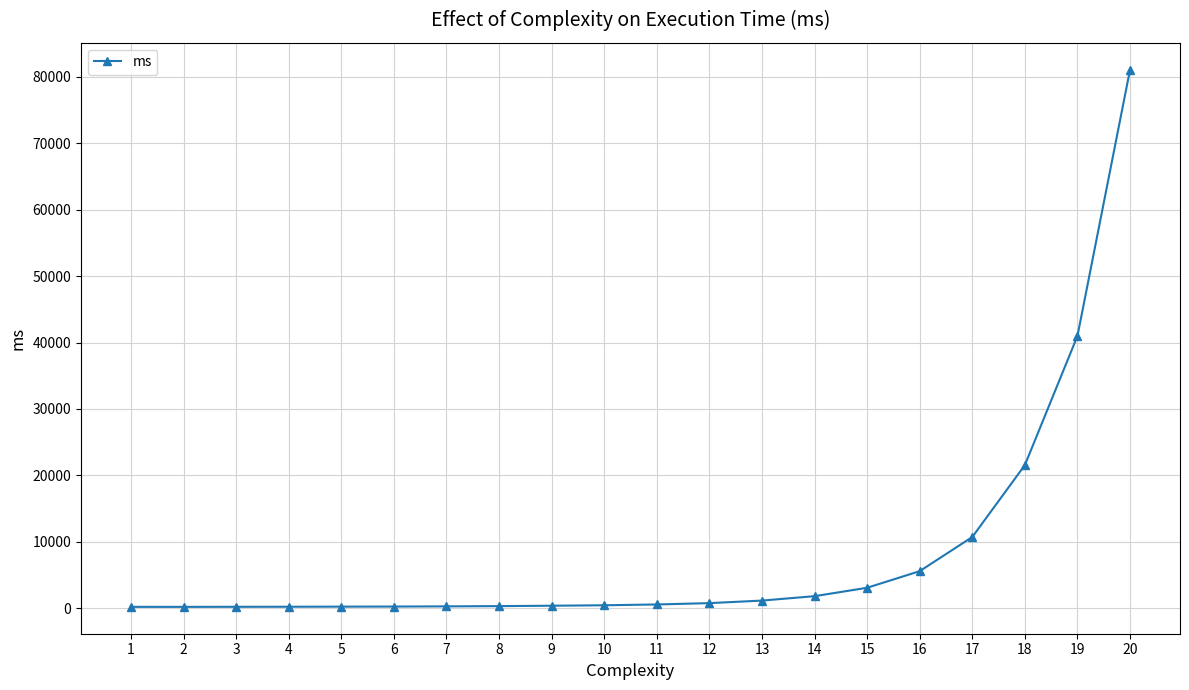

Read the value at 13.

1135.1